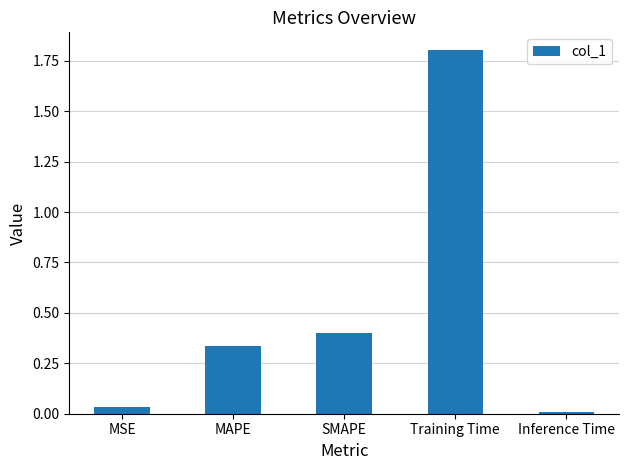

At which category does the chart reach its peak across all series?

Training Time